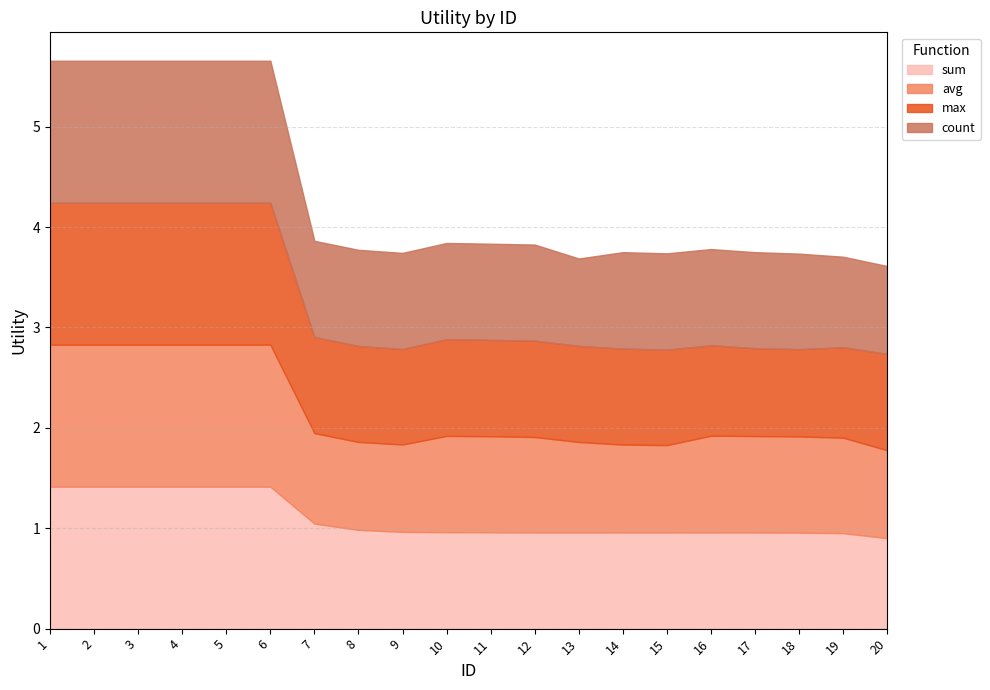

What is the difference between the max values at 3 and 17?

0.5